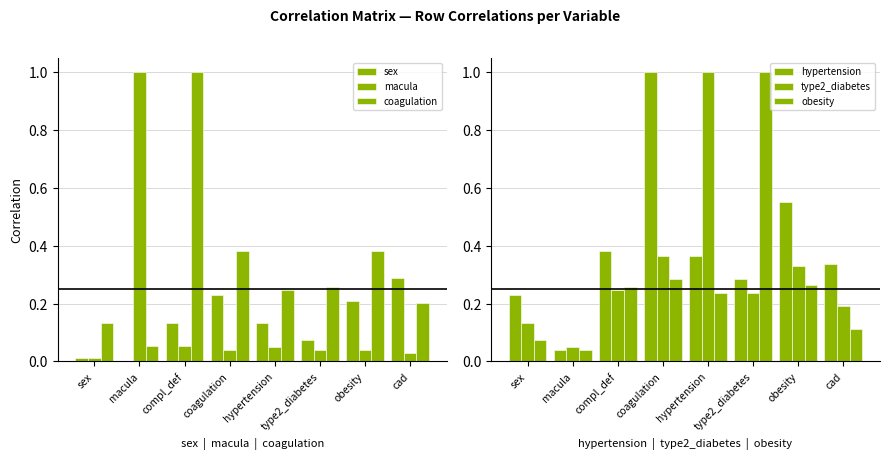

What is the highest value of the obesity series?

1.0